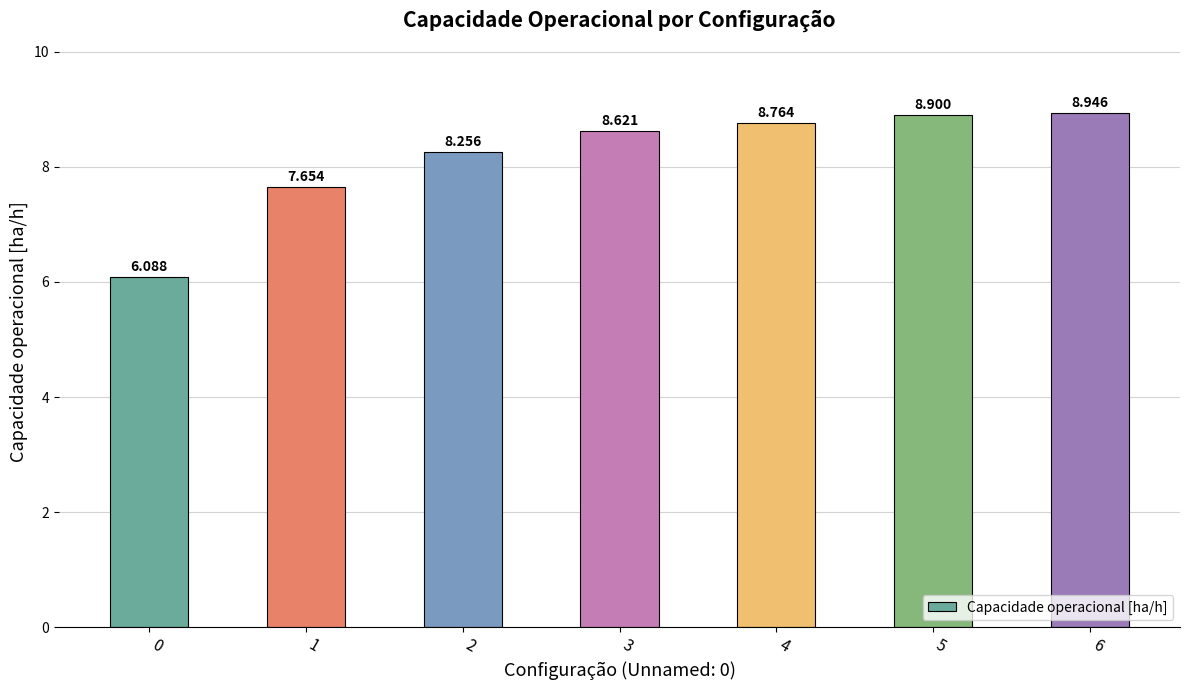

Rank the categories by value from lowest to highest.

0, 1, 2, 3, 4, 5, 6